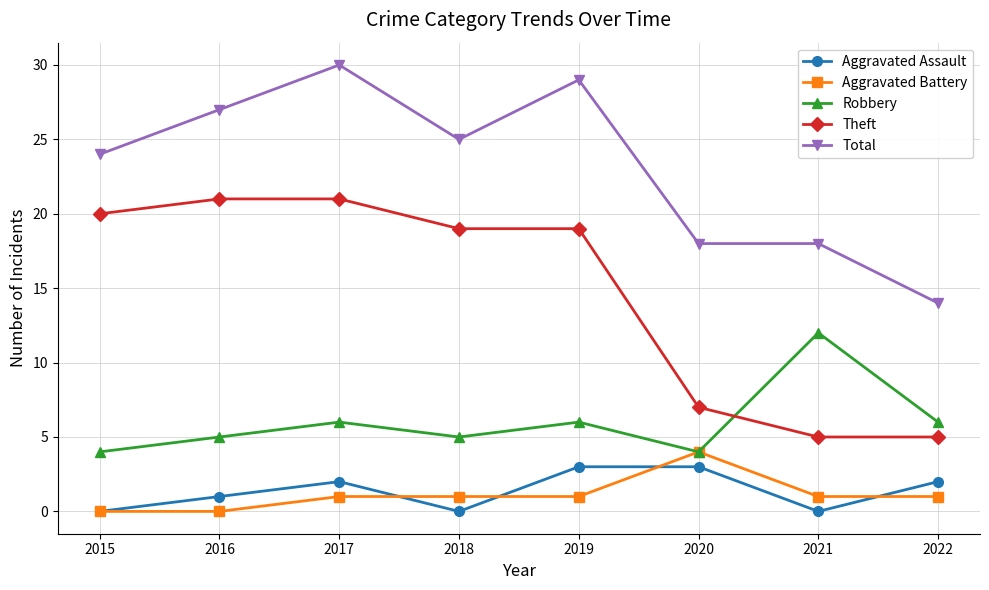

How many categories are shown in the chart?

8